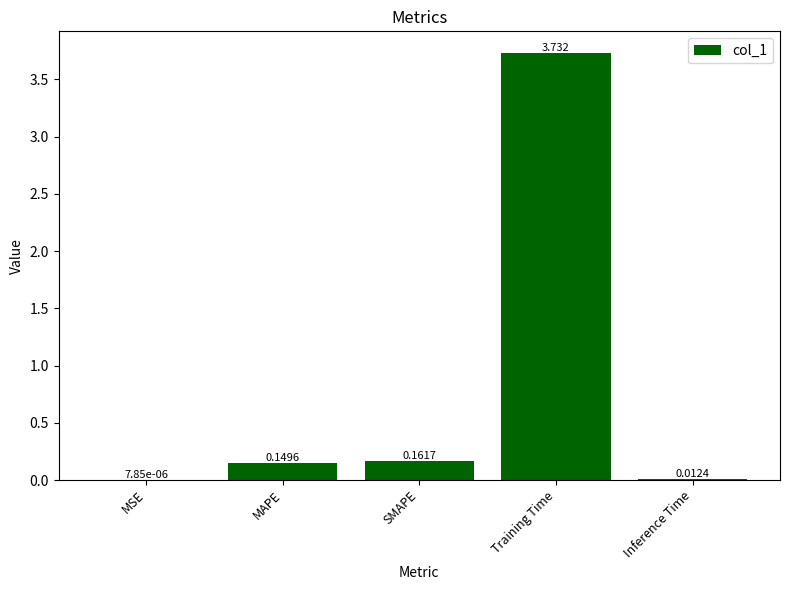

What is the sum of all values?

4.1